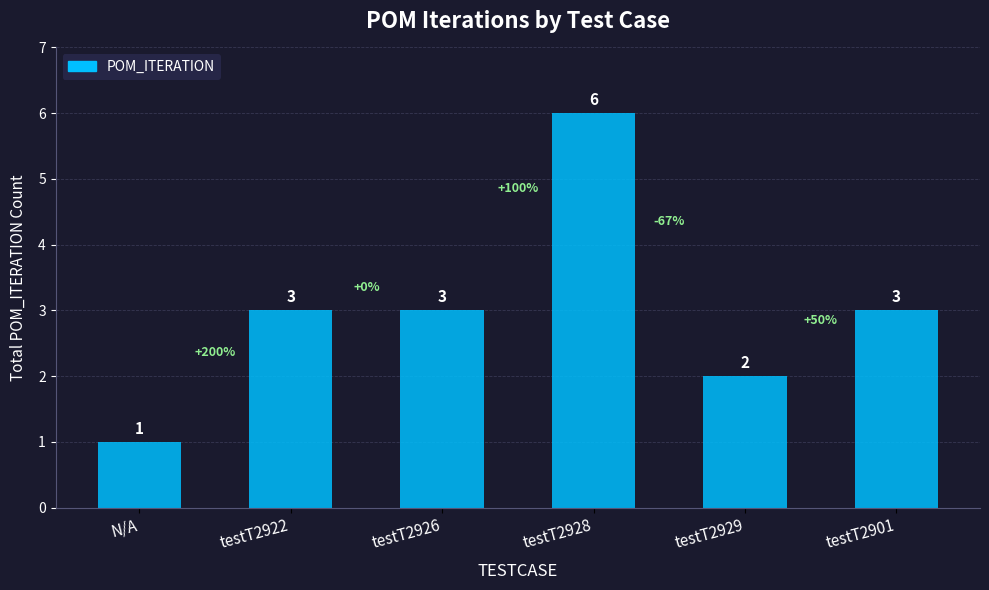

At which category does the chart reach its minimum across all series?

N/A